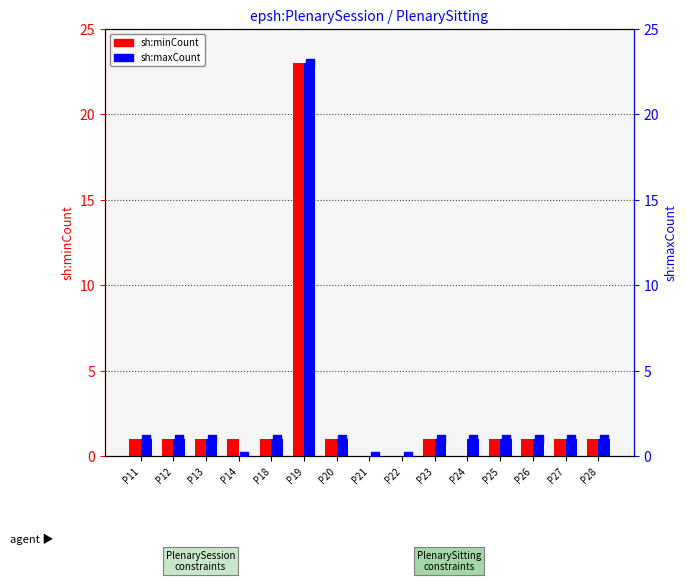

Which series changed the most between P12 and P25?

sh:minCount